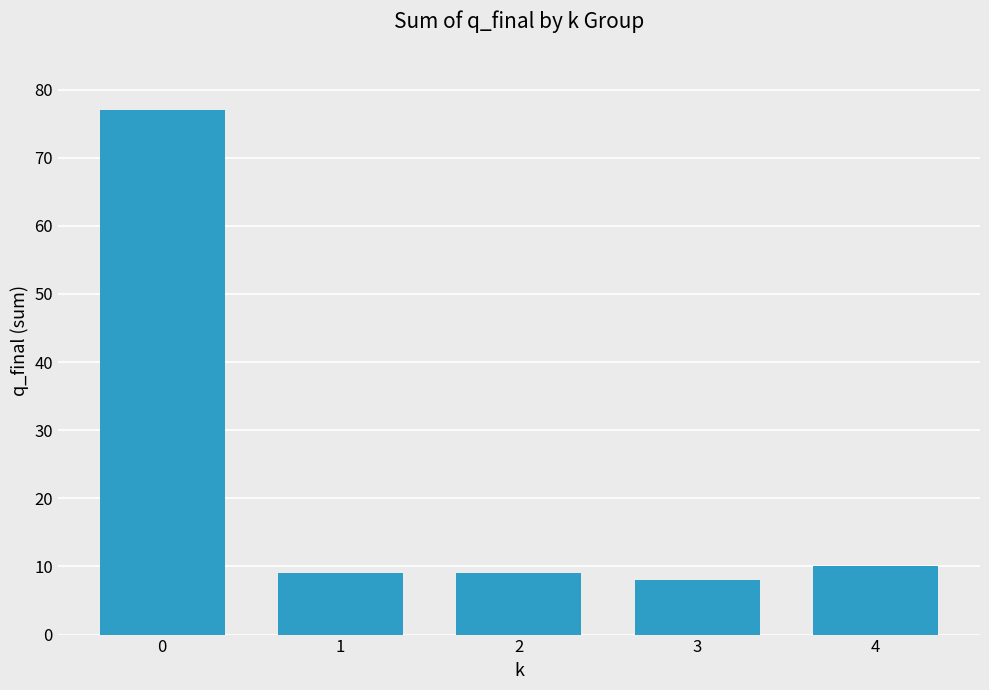

Read the value at 0.

77